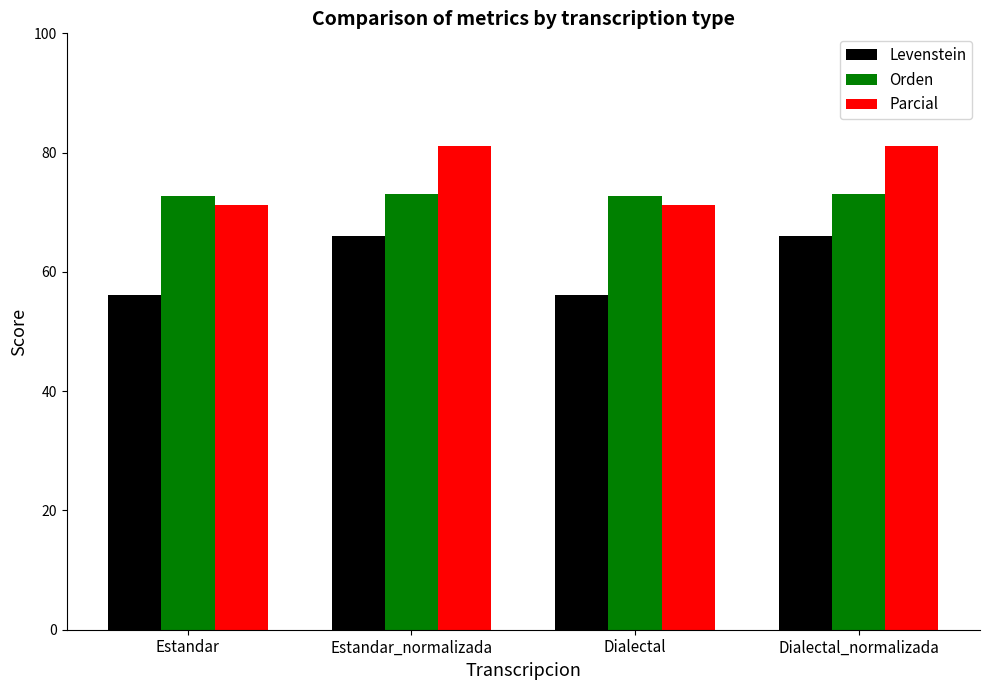

What is the label of the 1st bar from the right?

Dialectal_normalizada